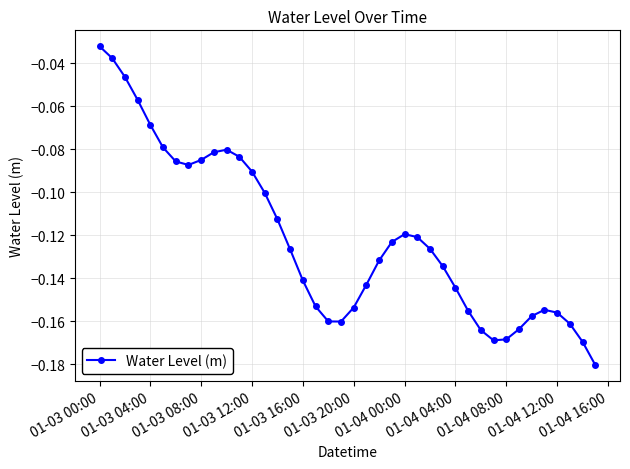

What is the sum of all values?

-4.9